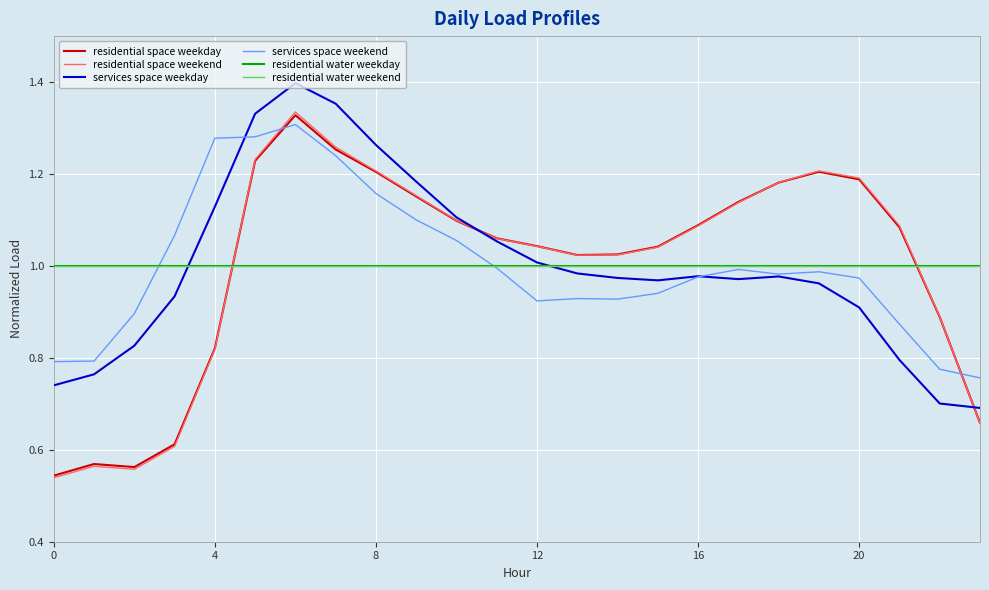

What is the minimum value for residential water weekend?

1.0